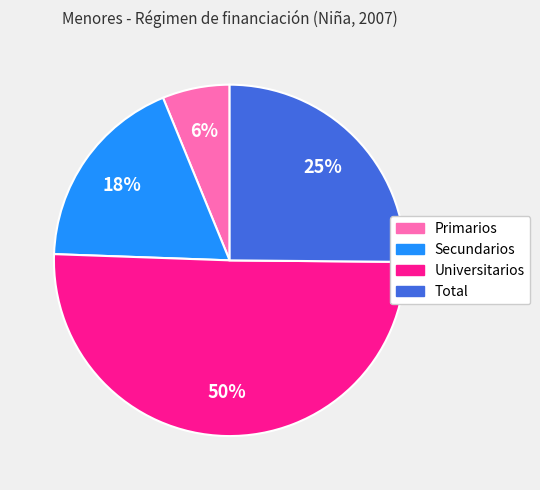

To the nearest percent, what is the difference between the largest and smallest slice percentages?

44%